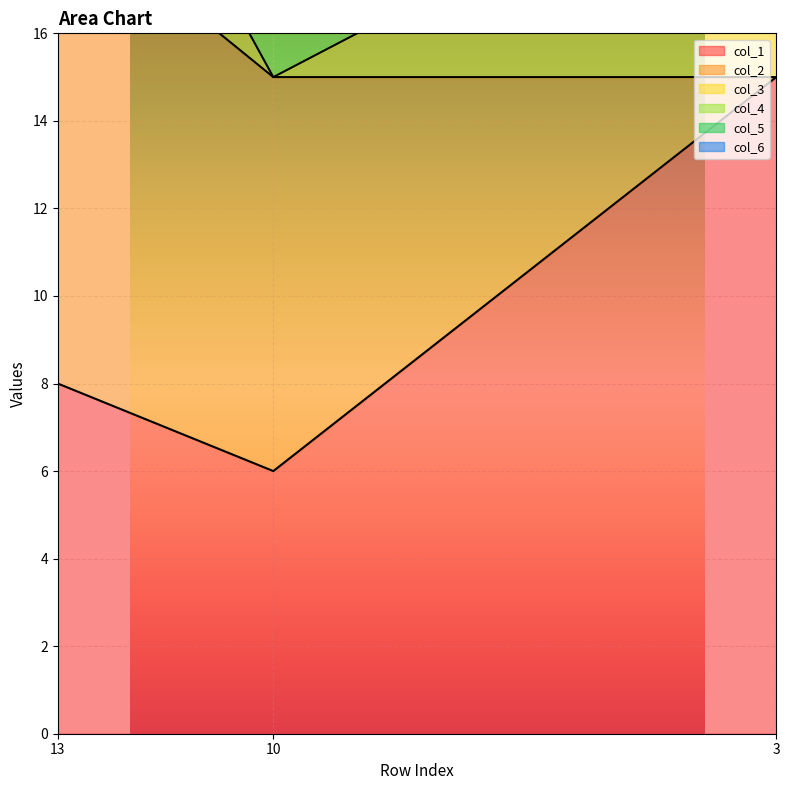

List the labels in order of col_1 value, smallest first.

10, 13, 3